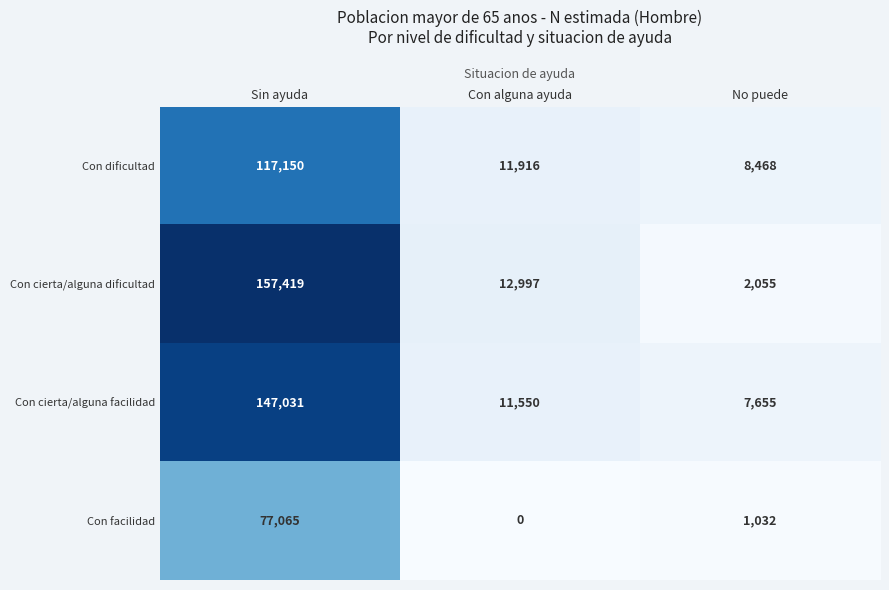

Which category has the highest value across all series?

Sin ayuda